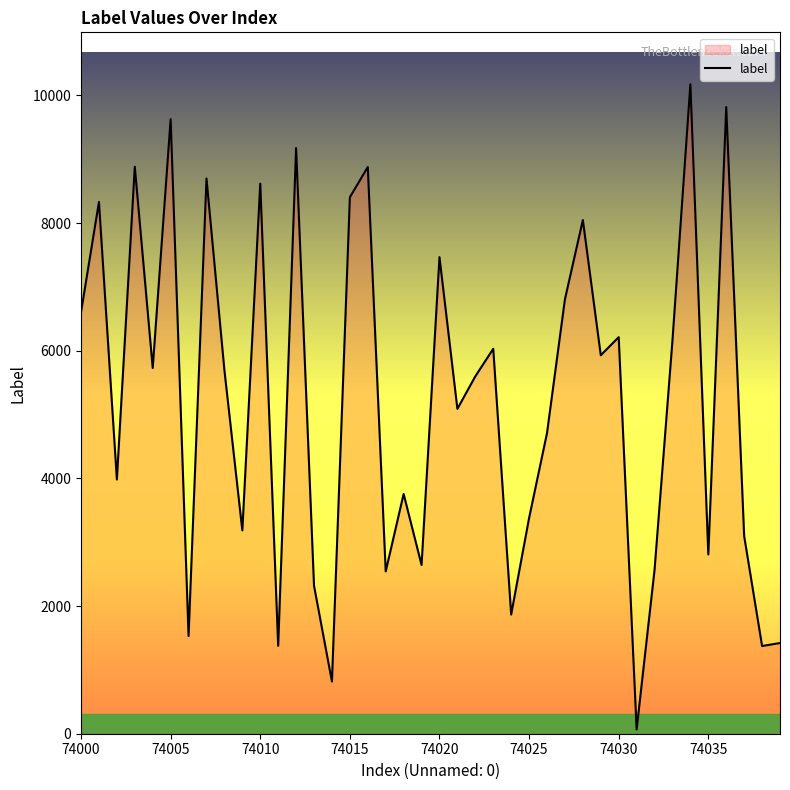

What is the maximum value shown in the chart?

10175